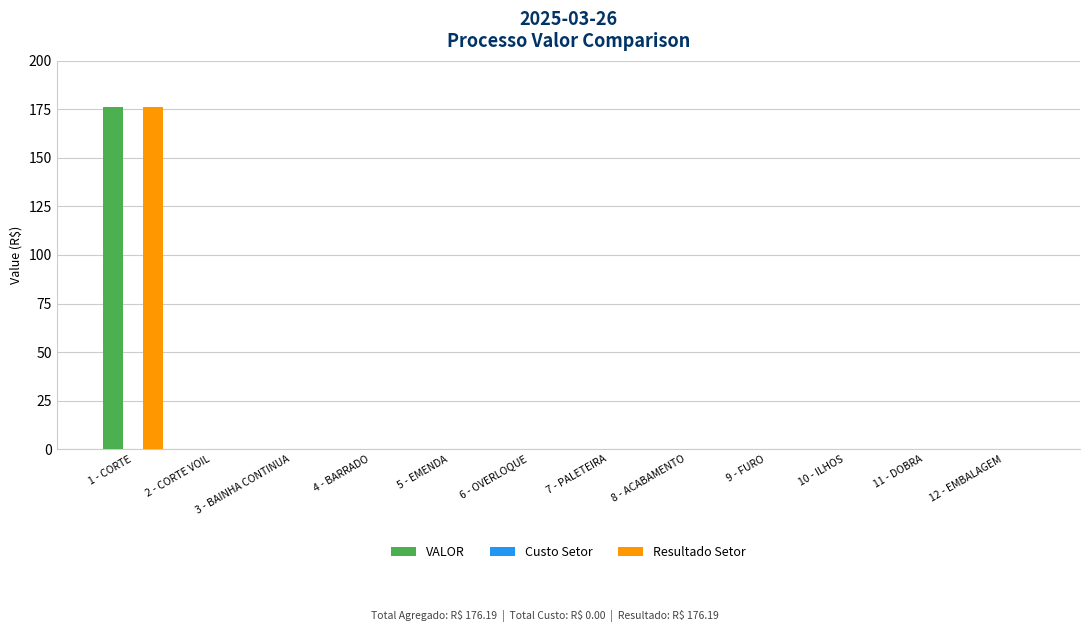

True or false: Resultado Setor has a value of -107.5 at 12 - EMBALAGEM.

False